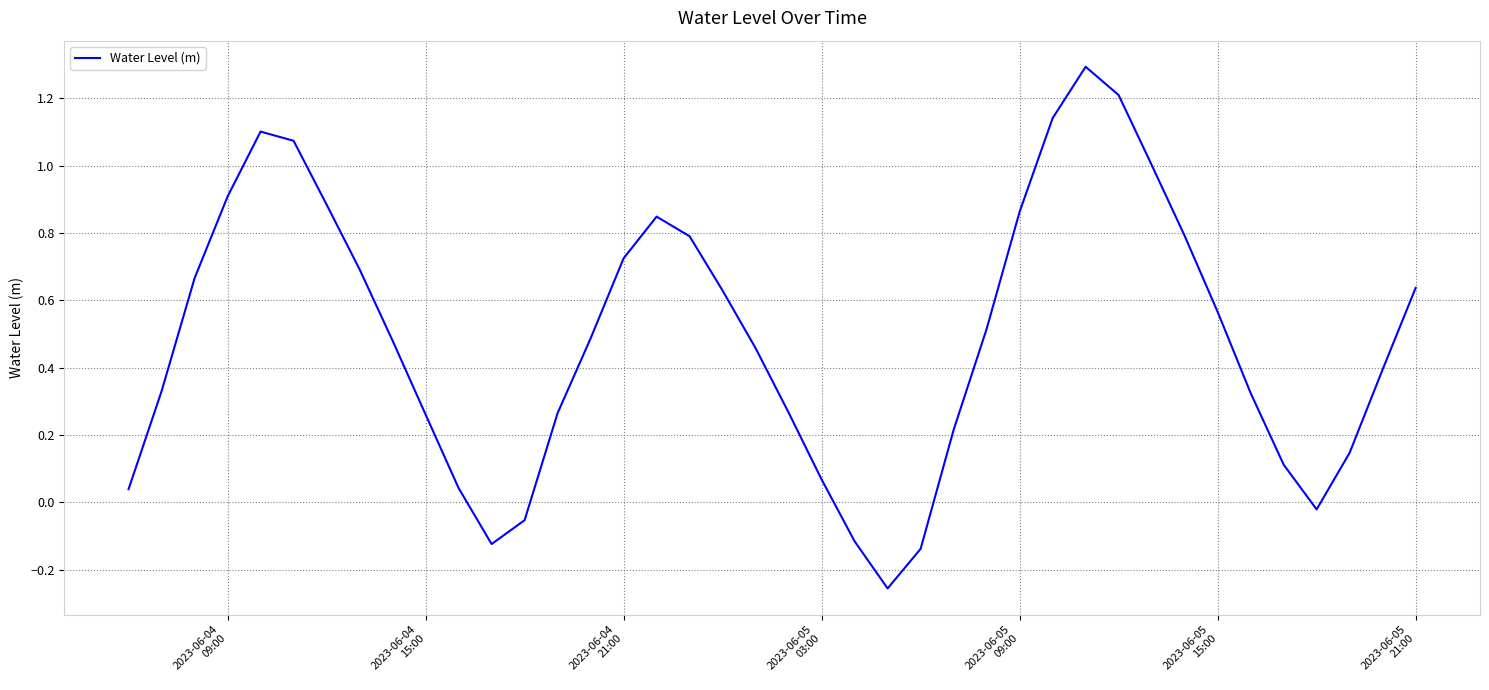

What is the maximum value shown in the chart?

1.3